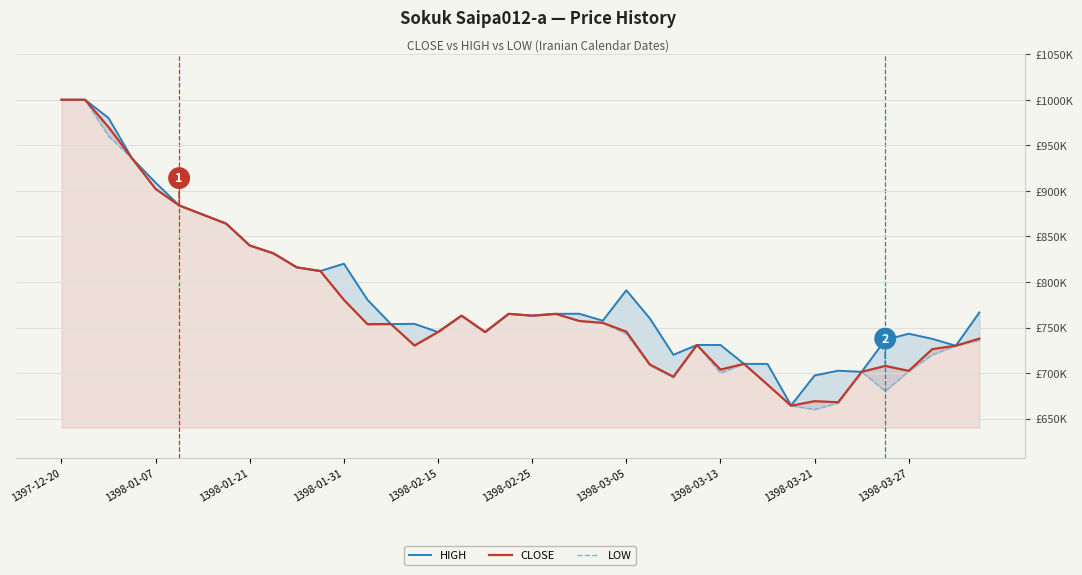

What is the sum of all HIGH values?

31554934